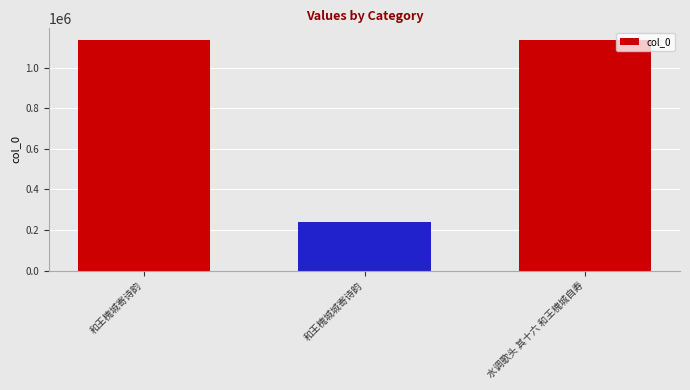

What is the smallest value displayed?

241144